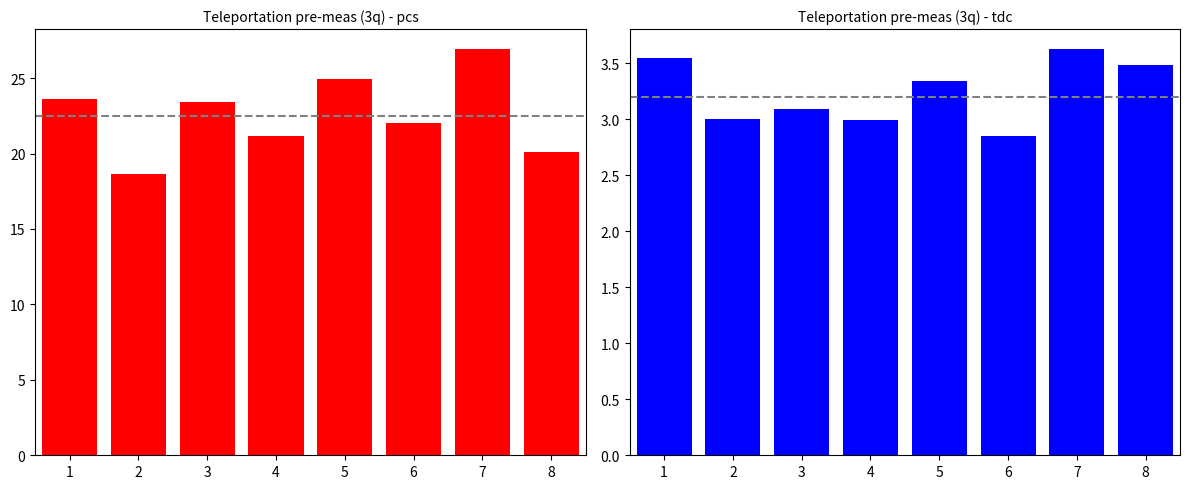

What is the total value across all series at 3?

26.5